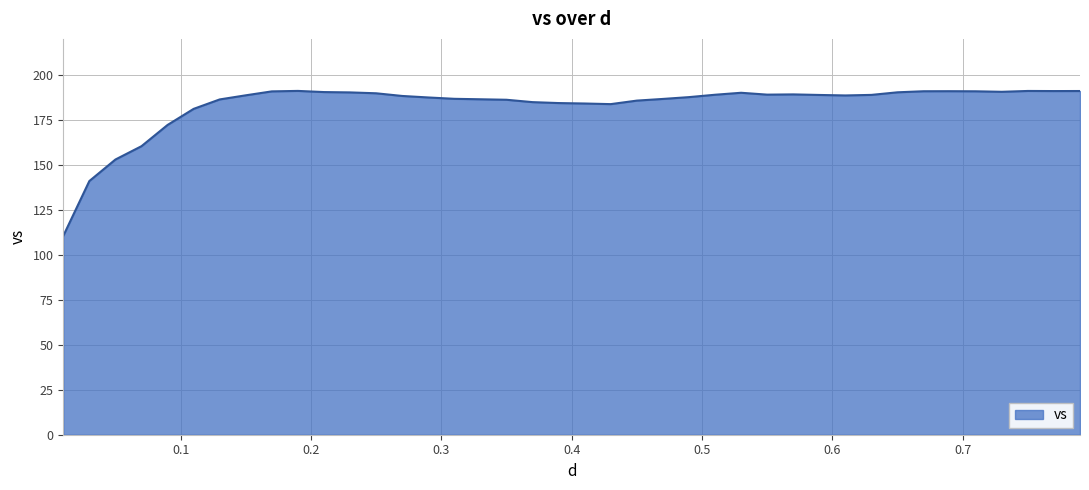

What is the difference between the maximum and minimum values?

80.6